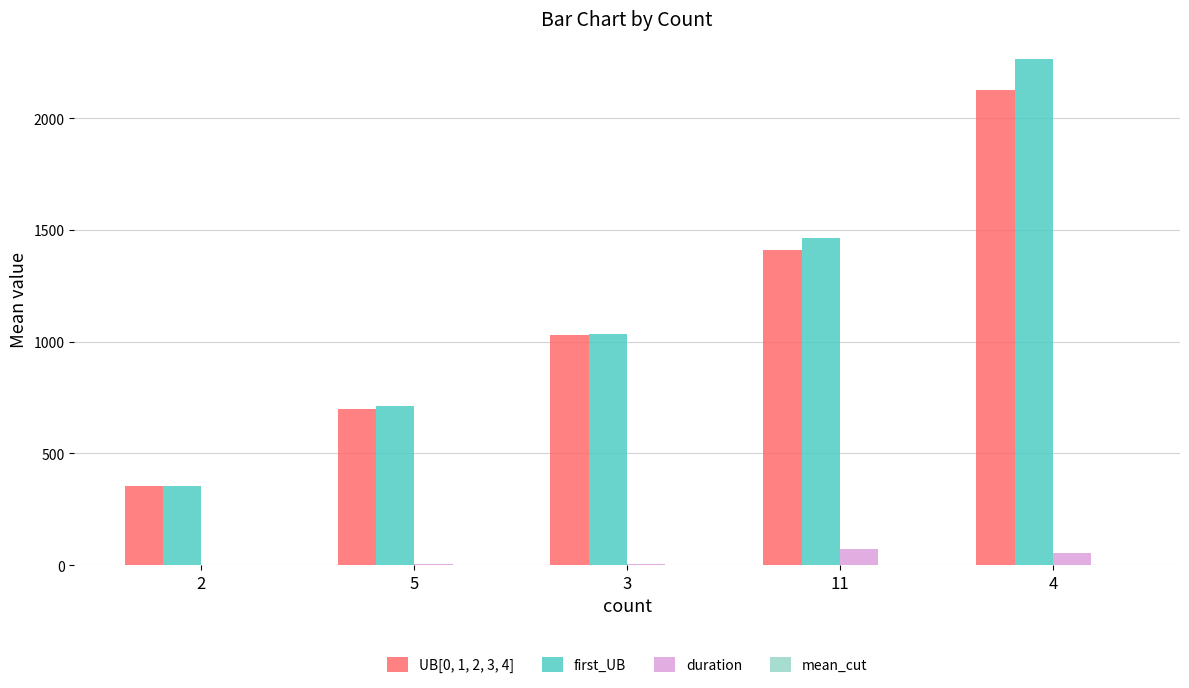

Are the bars horizontal?

No